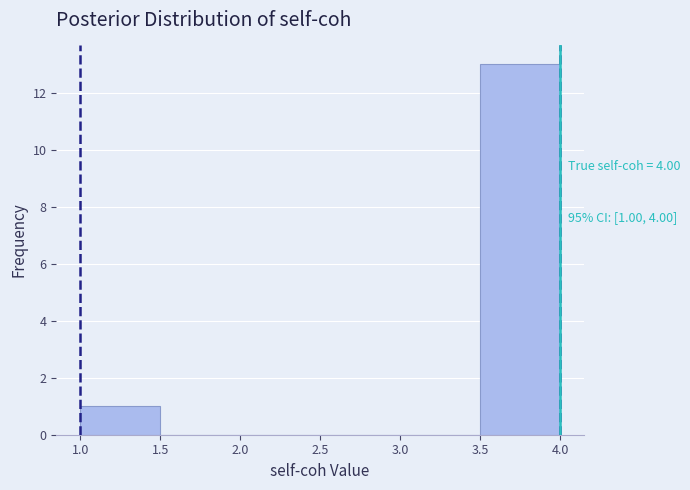

Over which range of the x-axis is the bar tallest?

3.5 to 4.0